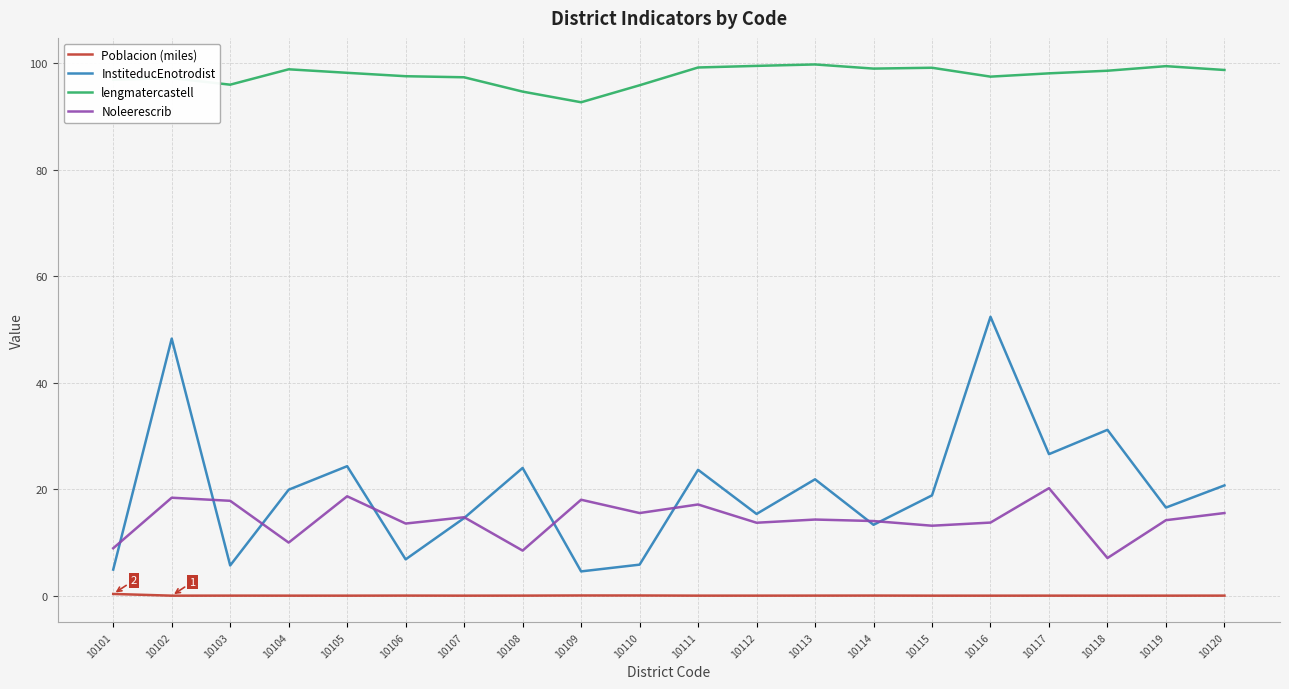

What is the difference between the maximum and minimum values in the InstiteducEnotrodist series?

47.8